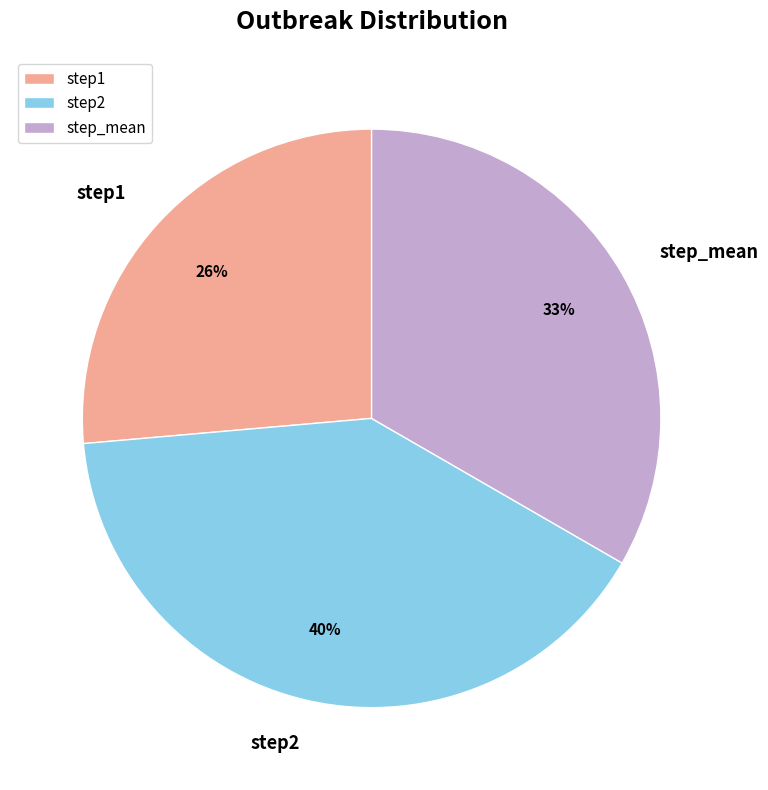

To the nearest percent, what is the average slice percentage?

33%